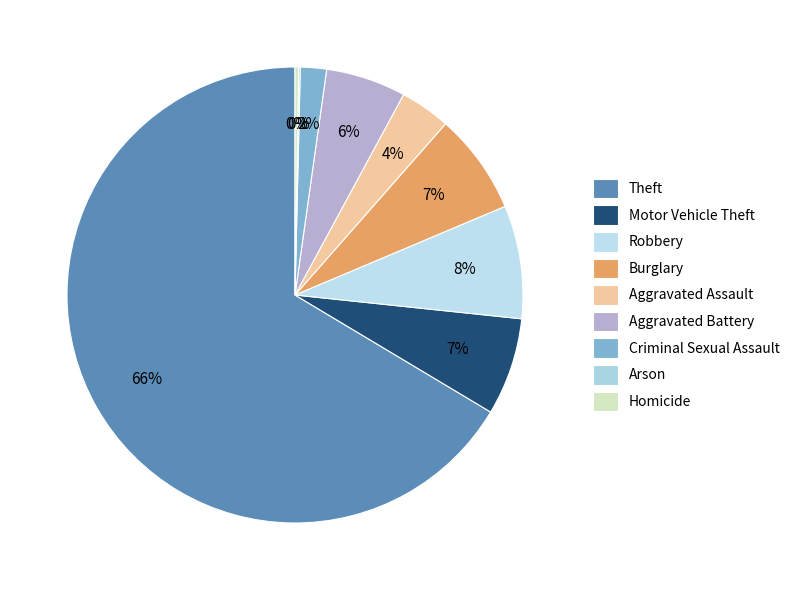

What is the ratio of the value at Motor Vehicle Theft to the value at Aggravated Battery?

1.2